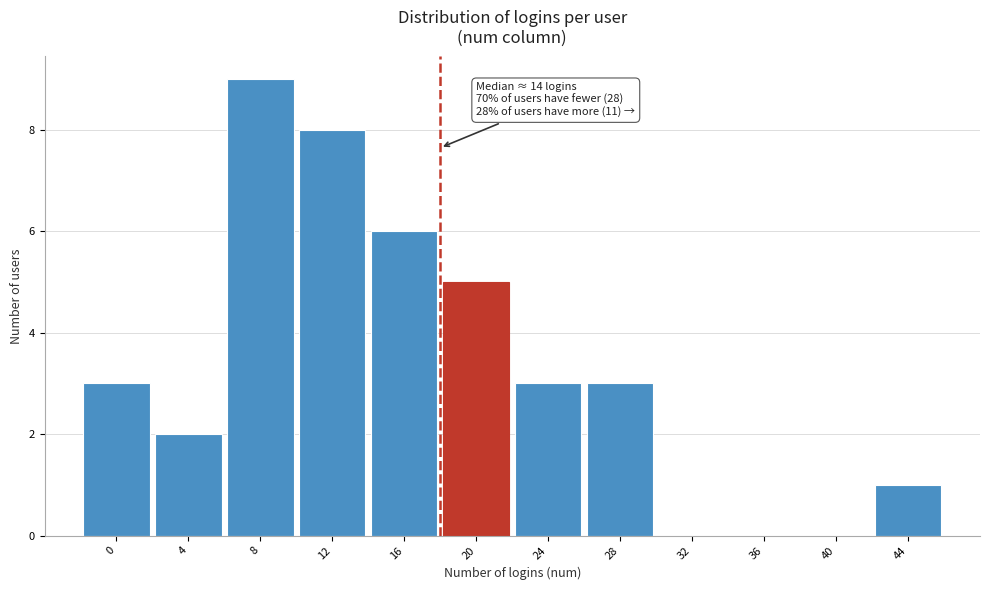

Reading left to right, list all the values displayed in this chart.

0=3	4=2	8=9	12=8	16=6	20=5	24=3	28=3	32=0	36=0	40=0	44=1